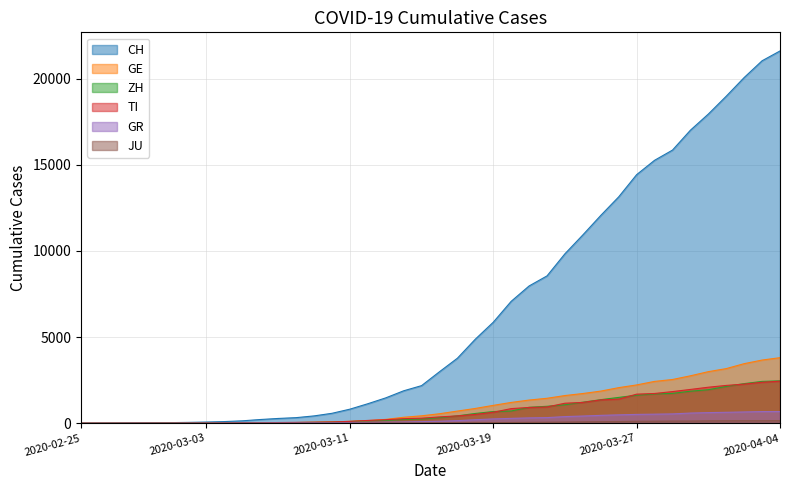

What are all the series names shown in the legend?

CH, GE, ZH, TI, GR, JU